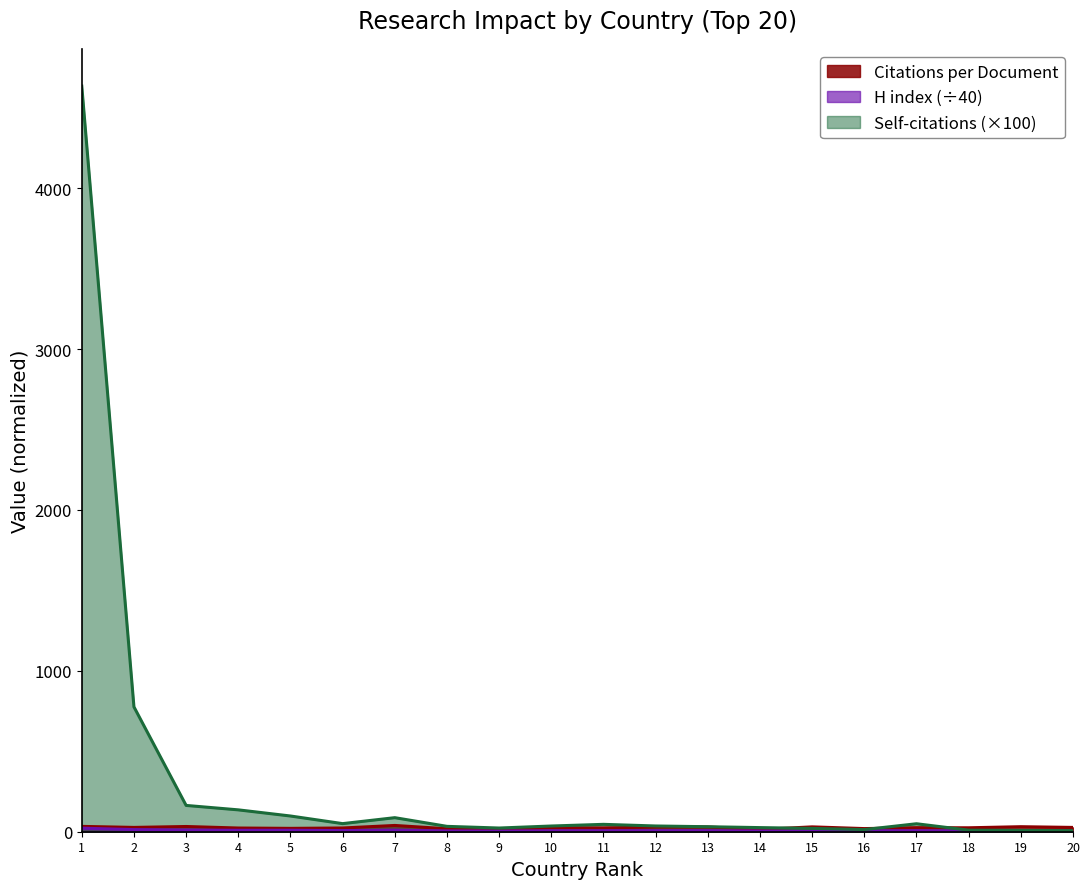

Which series has the largest total across all categories?

Self-citations (×100)